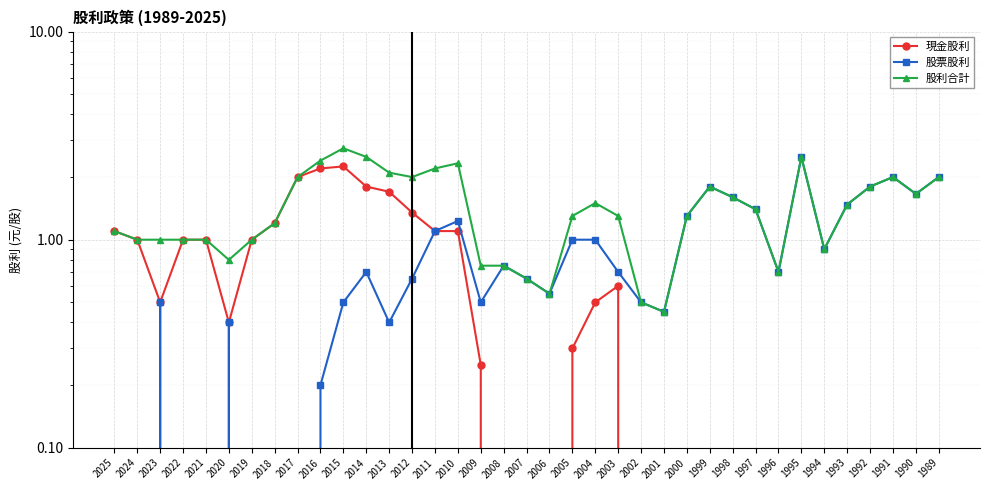

Which series has the largest range (max minus min)?

股票股利